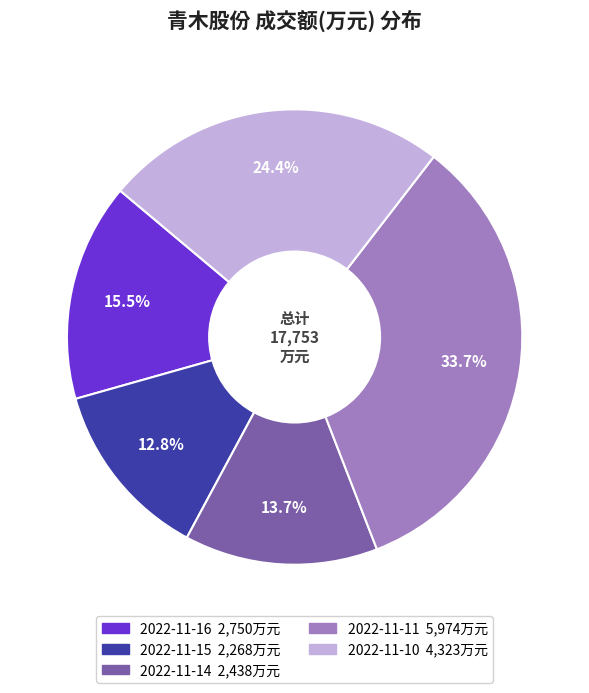

Which category has the smallest portion of the pie?

2022-11-15